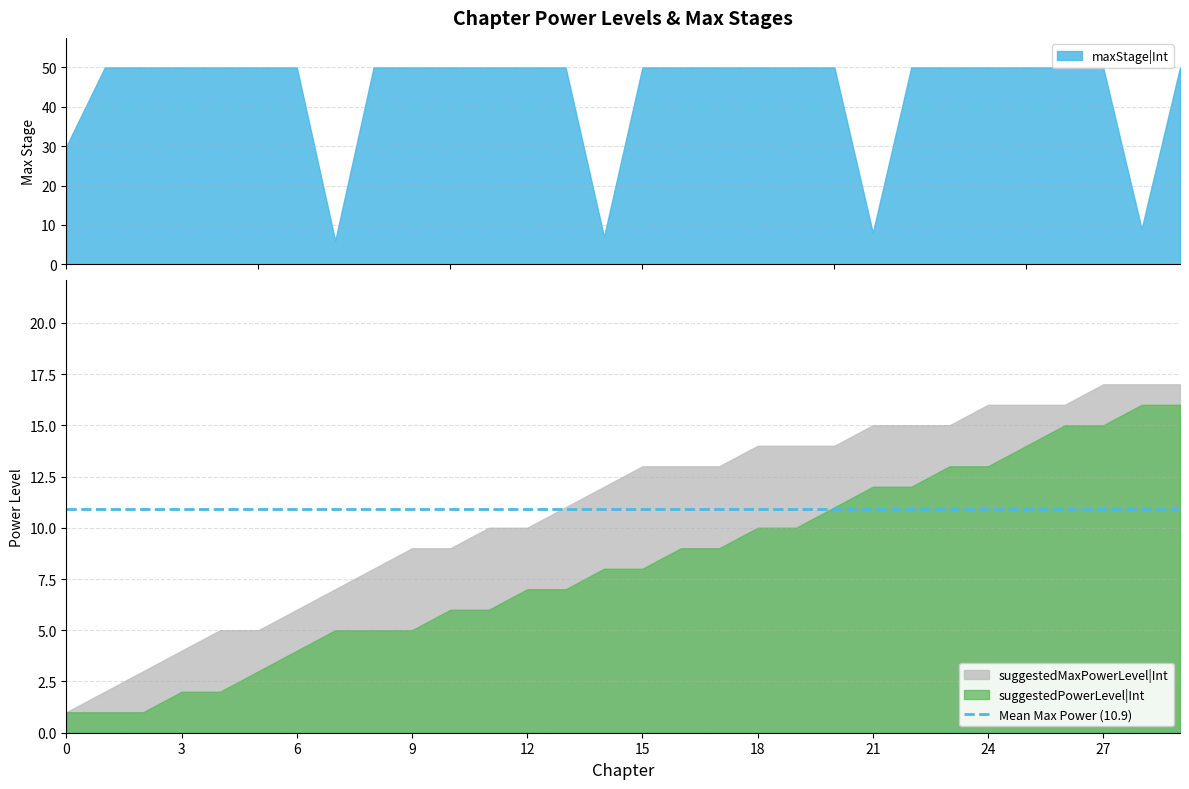

True or false: suggestedPowerLevel|Int has a value of 15 at 26.

True